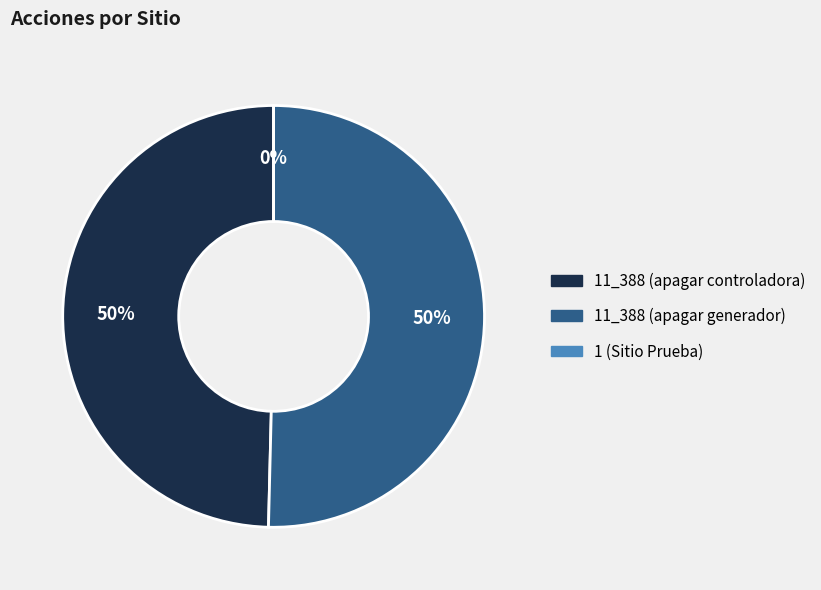

What is the ratio of the value at 11_388 (apagar generador) to the value at 1 (Sitio Prueba)?

982152349.0